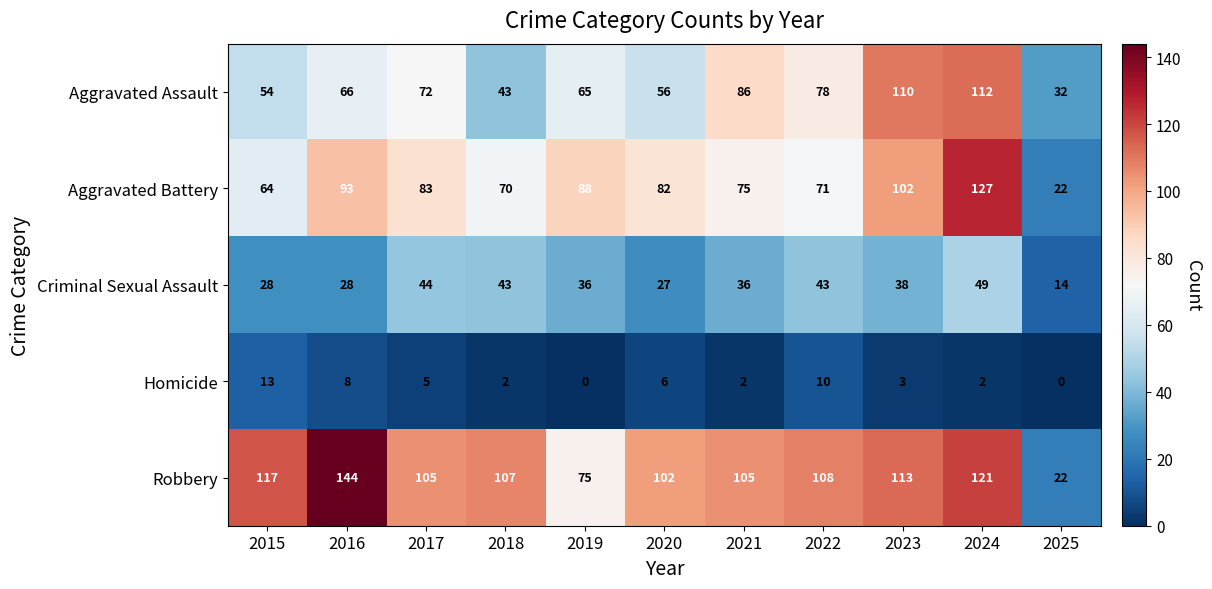

At which category is the sum across all series the highest?

2024